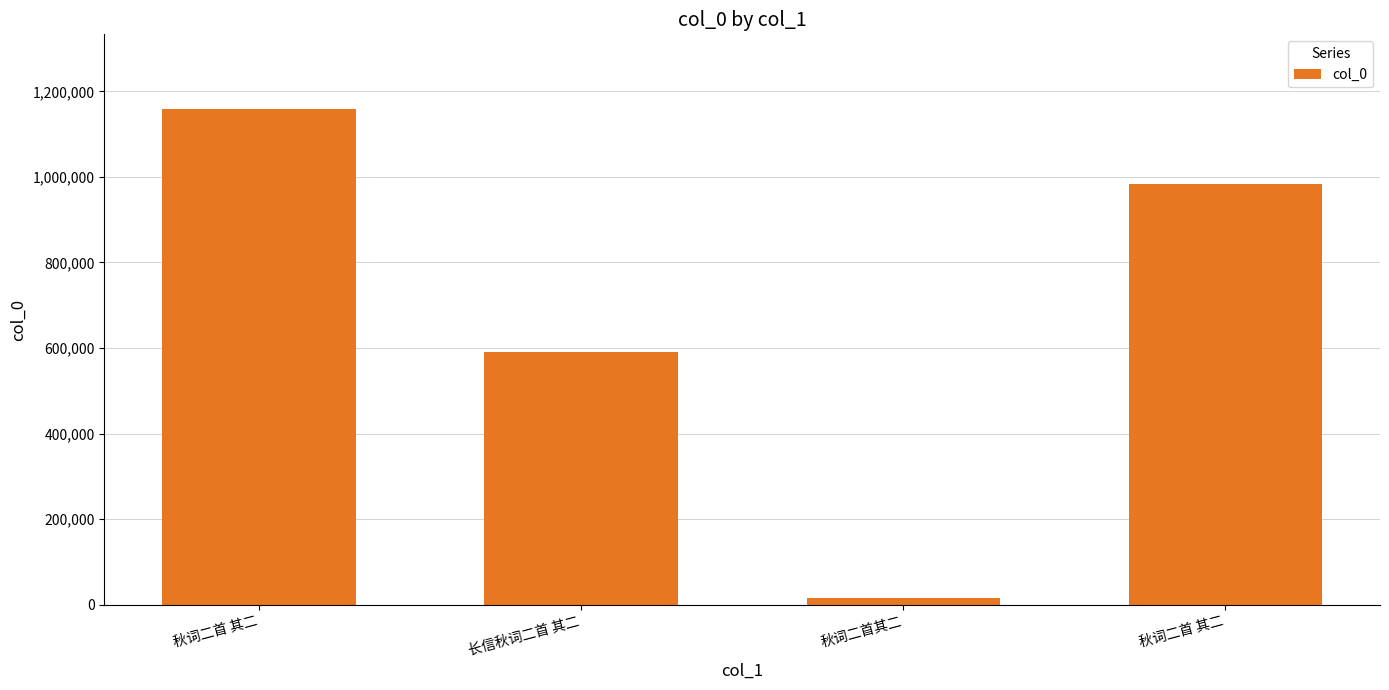

Which has a higher value, 秋词二首 其二 or 秋词二首 其二?

秋词二首 其二